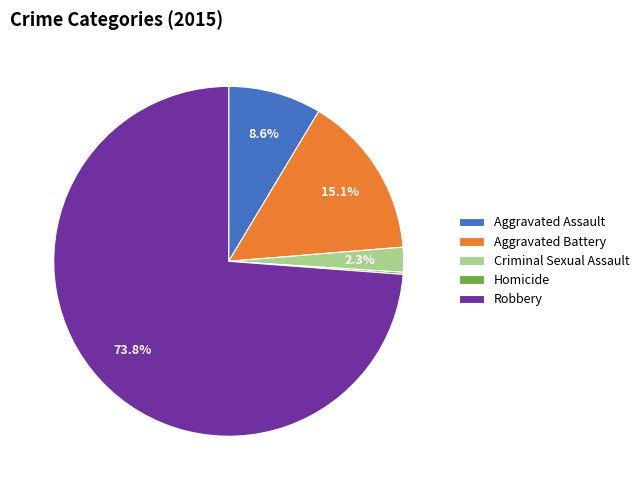

What is the largest slice in the pie chart?

Robbery